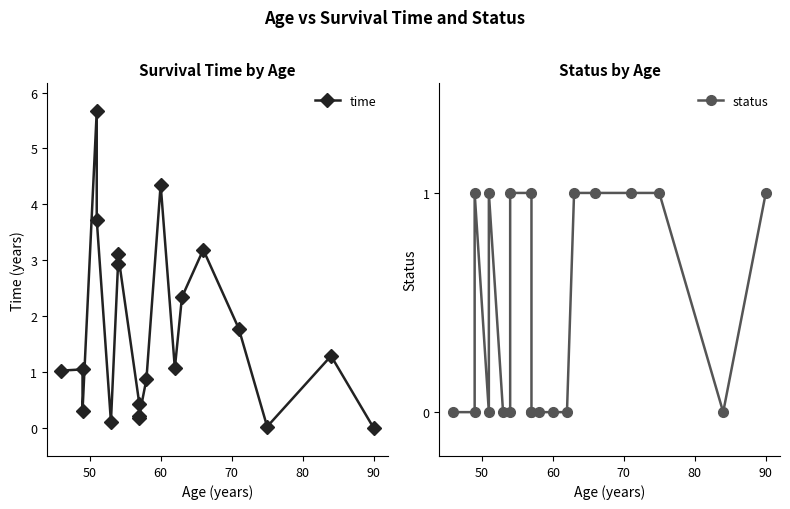

Does the chart have visible grid lines?

No